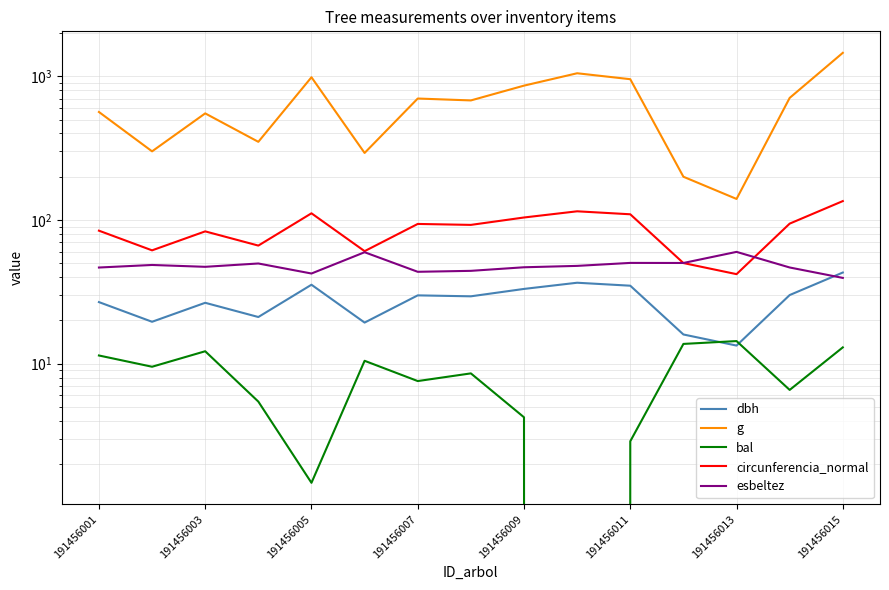

Which series has the widest spread of values?

g